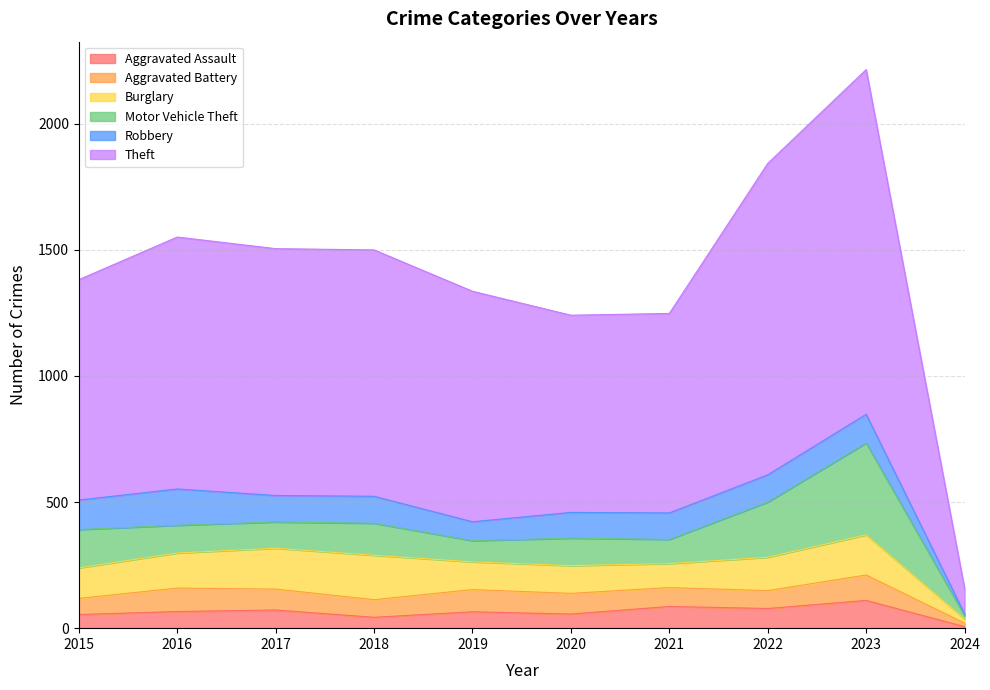

True or false: Theft has a value of 776 at 2023.

False